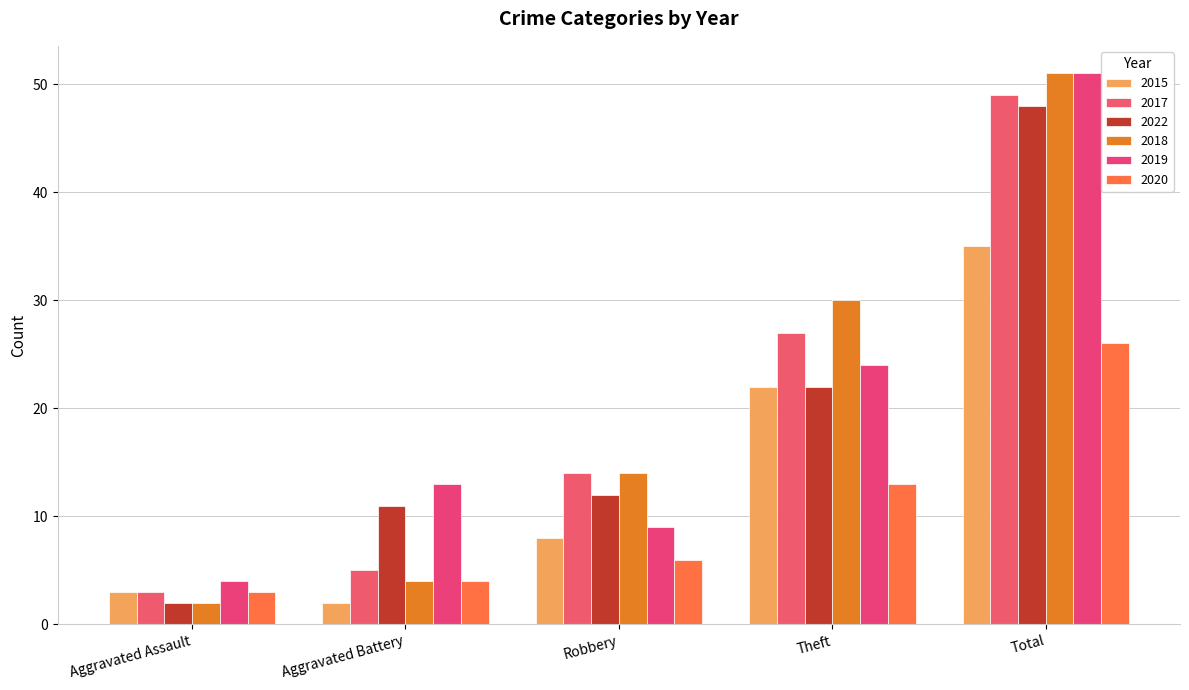

How many groups of bars are there?

5